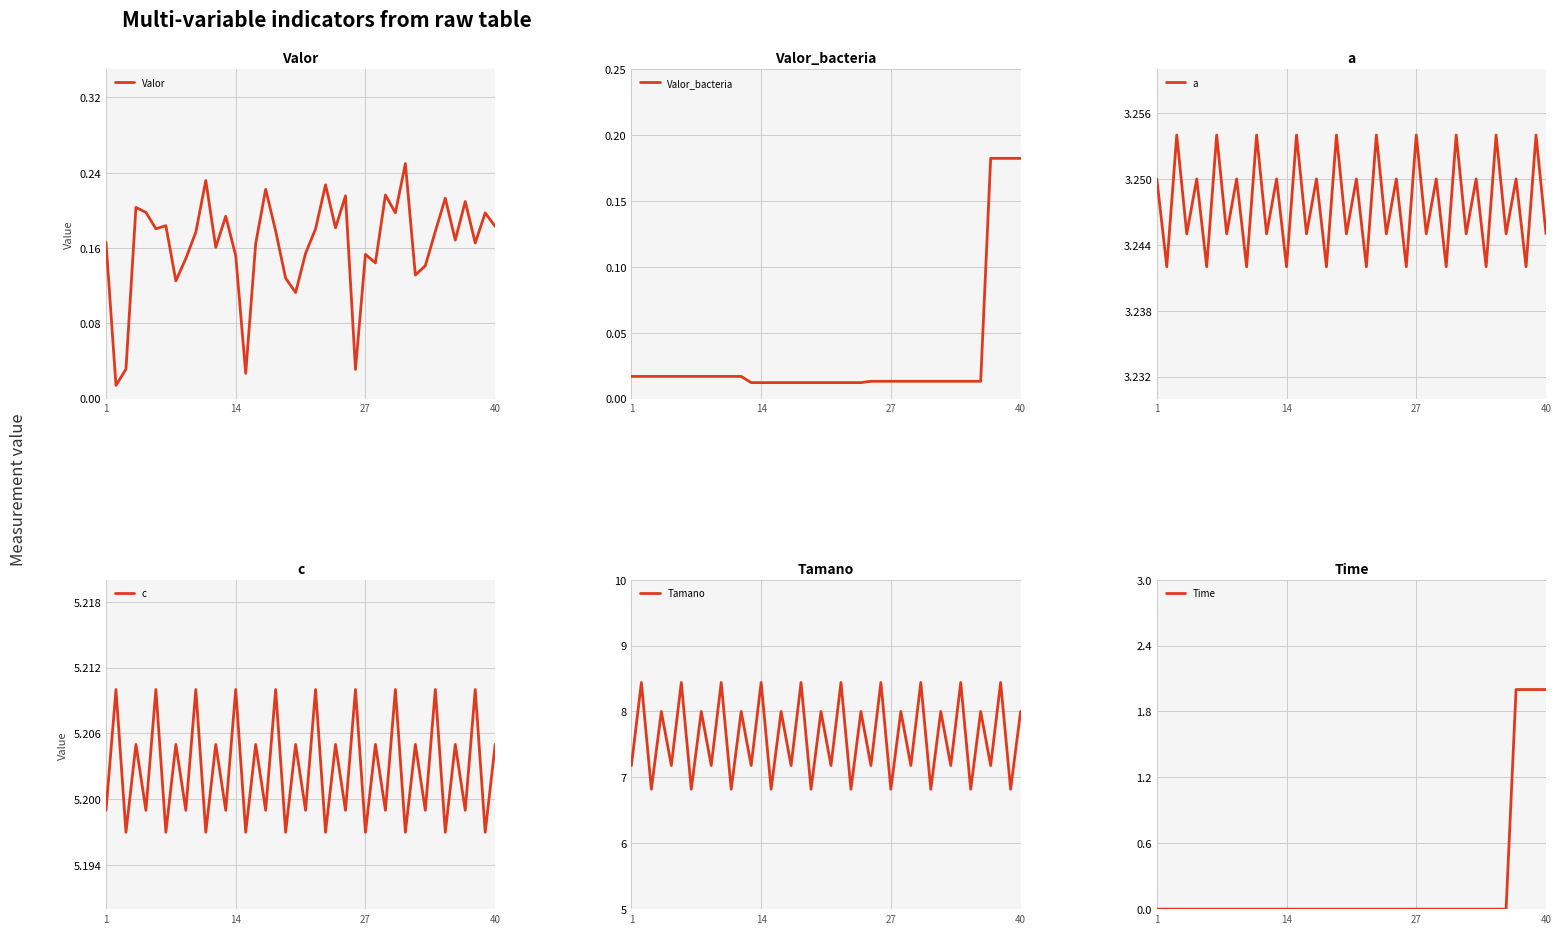

What is the lowest value of the Tamano series?

6.8